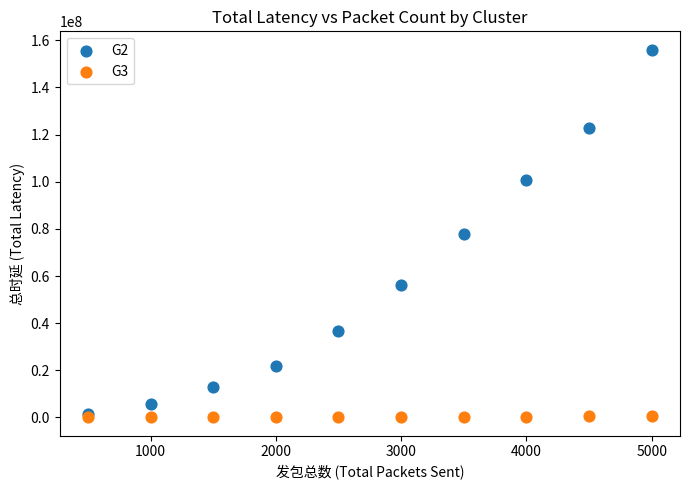

What are all the series names shown in the legend?

G2, G3